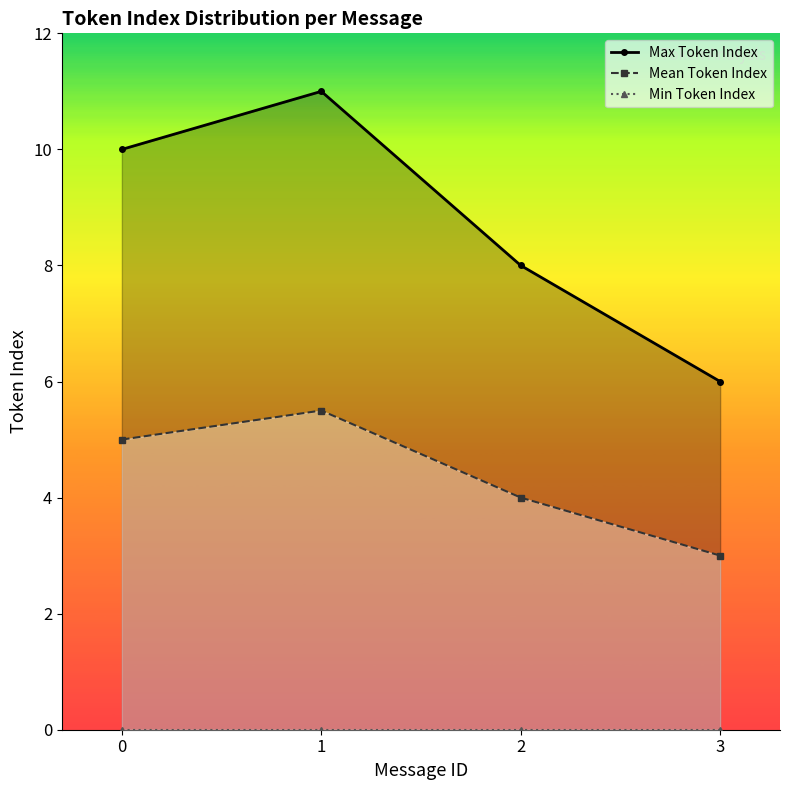

What value does the Mean Token Index series have at 1?

5.5